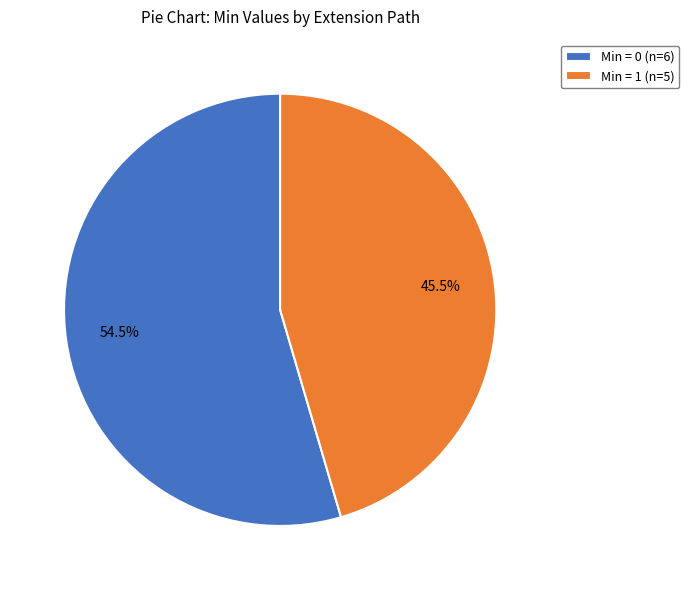

How many slices are in this pie chart?

2